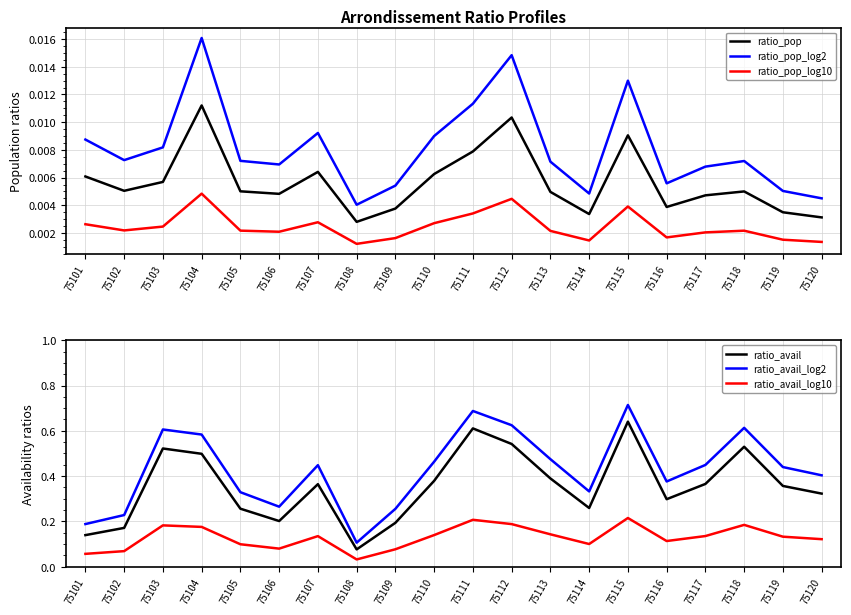

The value of ratio_pop_log10 at 75104 is 0.0. True or false?

False